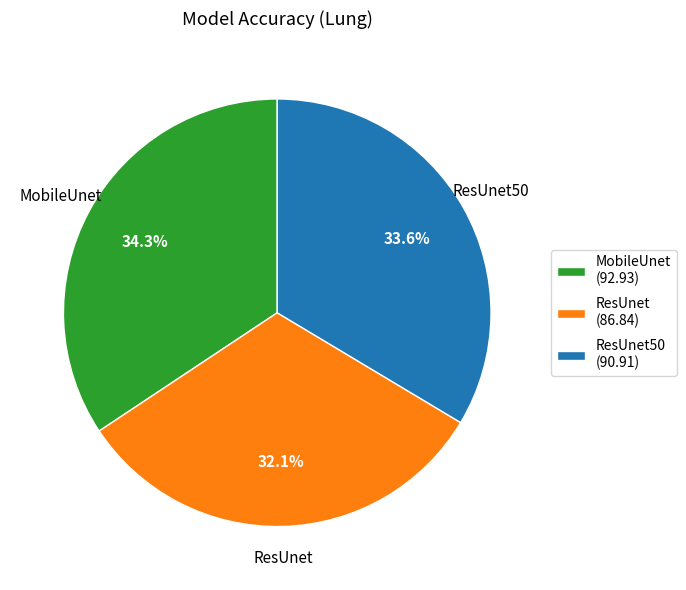

What is the largest slice in the pie chart?

MobileUnet (92.93)